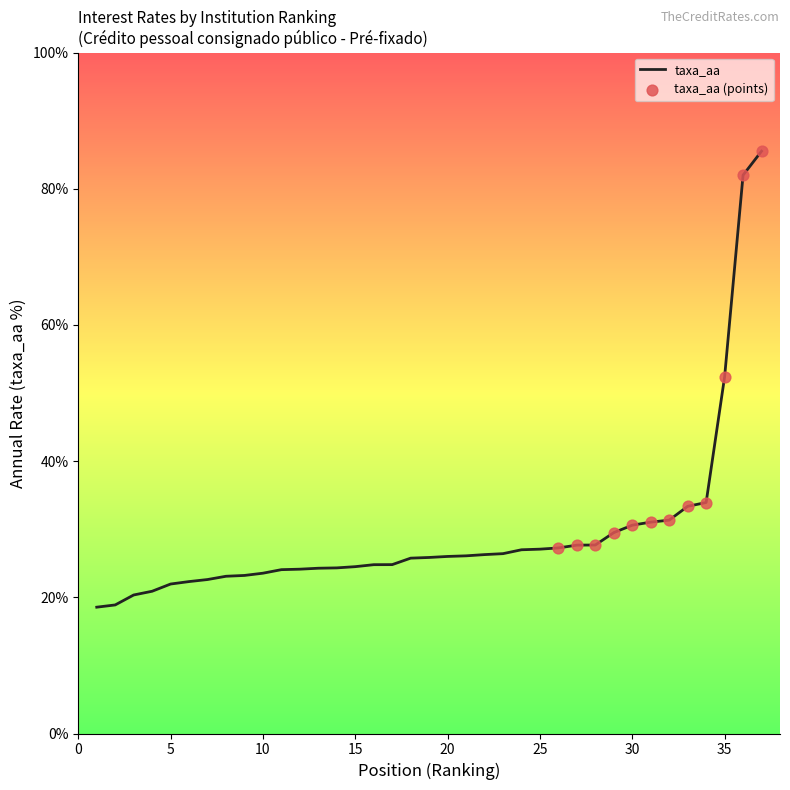

What is the greatest value displayed?

85.5